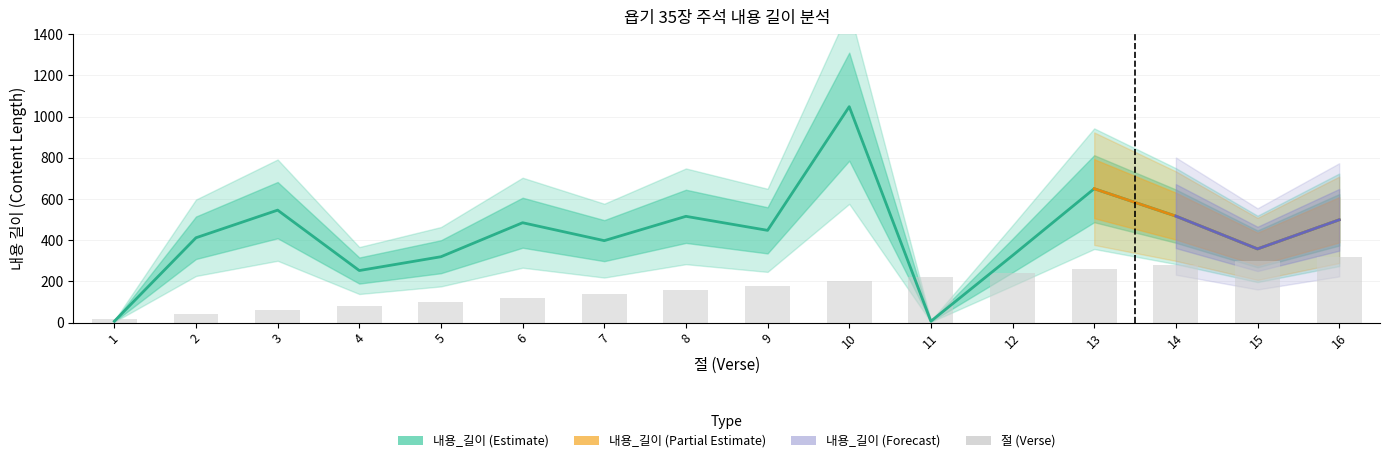

Reading left to right, transcribe all the data shown in this chart.

절: 1=20	2=40	3=60	4=80	5=100	6=120	7=140	8=160	9=180	10=200	11=220	12=240	13=260	14=280	15=300	16=320
내용_길이: 1=7	2=412	3=546	4=253	5=320	6=485	7=398	8=516	9=448	10=1048	11=7	12=326	13=650	14=517	15=358	16=499